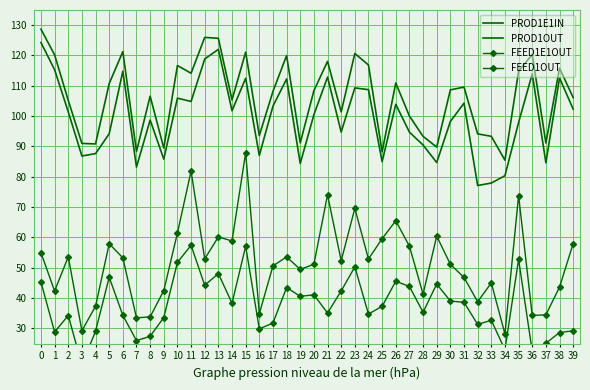

Is it true that PROD1OUT equals 84.6 at 37?

True